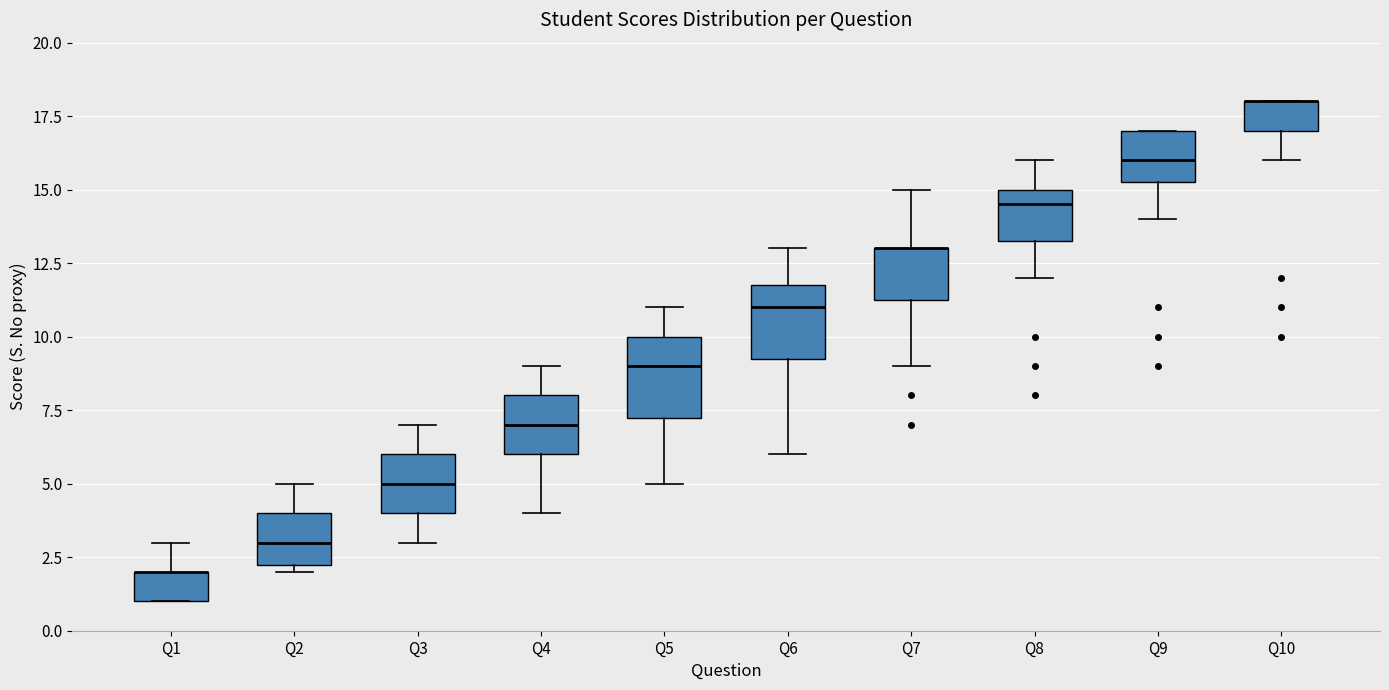

Reading left to right, transcribe this box plot: for each box, give where its median line is, the range the box spans, and where its two whiskers end, as read against the y-axis. The values are not printed on the chart, so give them approximately, as read against the axis.

Q1: median 2.0 (drawn on the box's upper edge), box 1.0 to 2.0, whiskers 1.0 to 3.0
Q2: median 3.0, box 2.5 to 4.0, whiskers 2.0 to 5.0
Q3: median 5.0, box 4.0 to 6.0, whiskers 3.0 to 7.0
Q4: median 7.0, box 6.0 to 8.0, whiskers 4.0 to 9.0
Q5: median 9.0, box 7.5 to 10.0, whiskers 5.0 to 11.0
Q6: median 11.0, box 9.5 to 12.0, whiskers 6.0 to 13.0
Q7: median 13.0 (drawn on the box's upper edge), box 11.5 to 13.0, whiskers 9.0 to 15.0
Q8: median 14.5, box 13.5 to 15.0, whiskers 12.0 to 16.0
Q9: median 16.0, box 15.5 to 17.0, whiskers 14.0 to 17.0
Q10: median 18.0 (drawn on the box's upper edge), box 17.0 to 18.0, whiskers 16.0 to 18.0